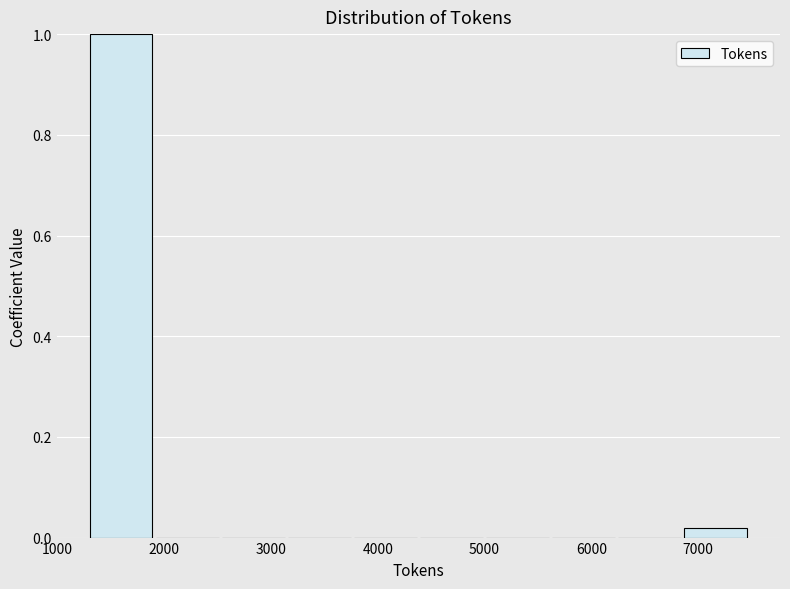

How tall is the bar that spans 1300 to 1900 on the x-axis? Neither the bar edges nor the heights are printed on the chart, so give them approximately, as read against the axes.

1.00